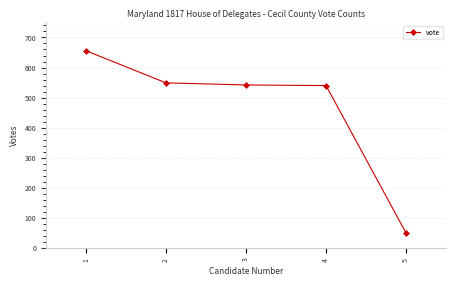

What is the maximum value shown in the chart?

656